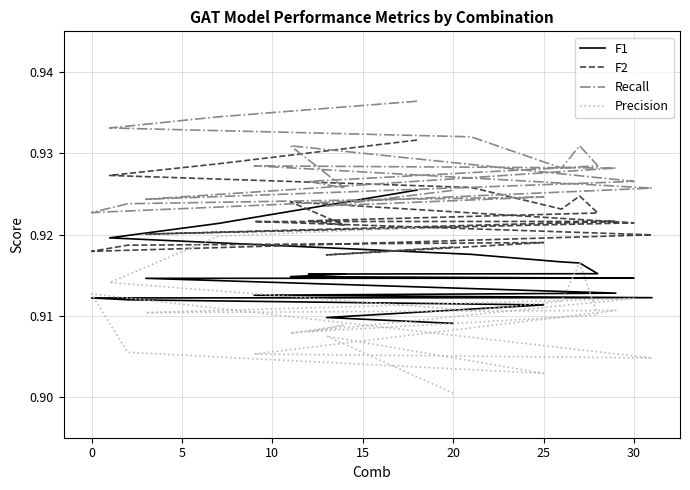

Rank the series at 15 from lowest to highest value.

Precision, F1, F2, Recall